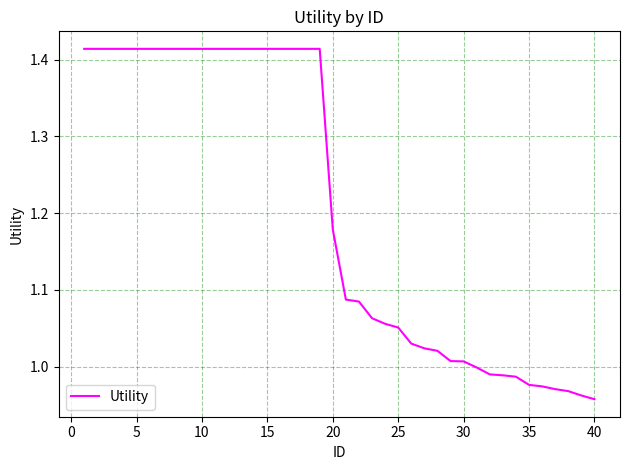

How many lines are shown in the chart?

1